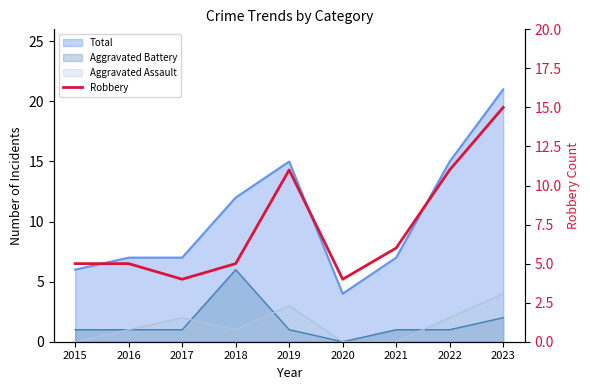

Approximately how many times larger is the value at 2016 compared to 2019?

0.5